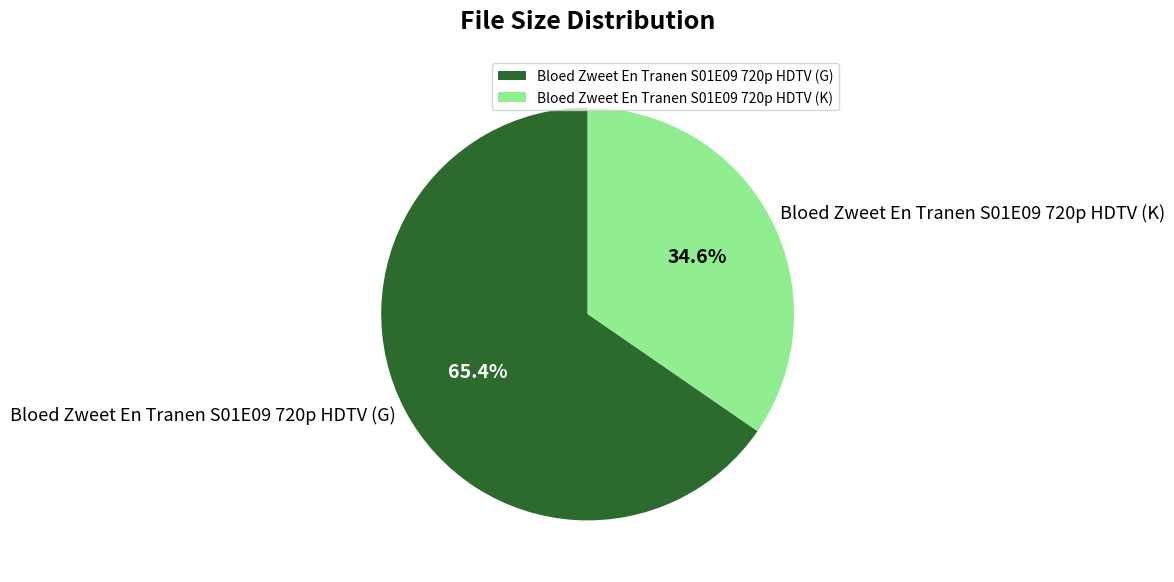

Does Bloed Zweet En Tranen S01E09 720p HDTV (K) account for over 50% of the chart?

No